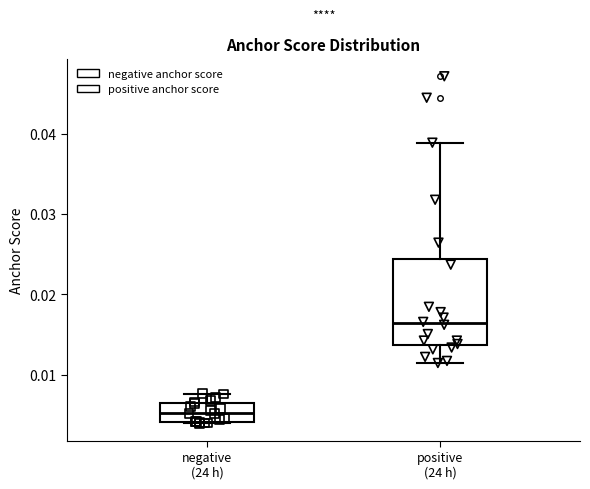

Where does the median line of the box for negative (24 h) sit on the y-axis? The values are not printed on the chart, so give them approximately, as read against the axis.

0.005